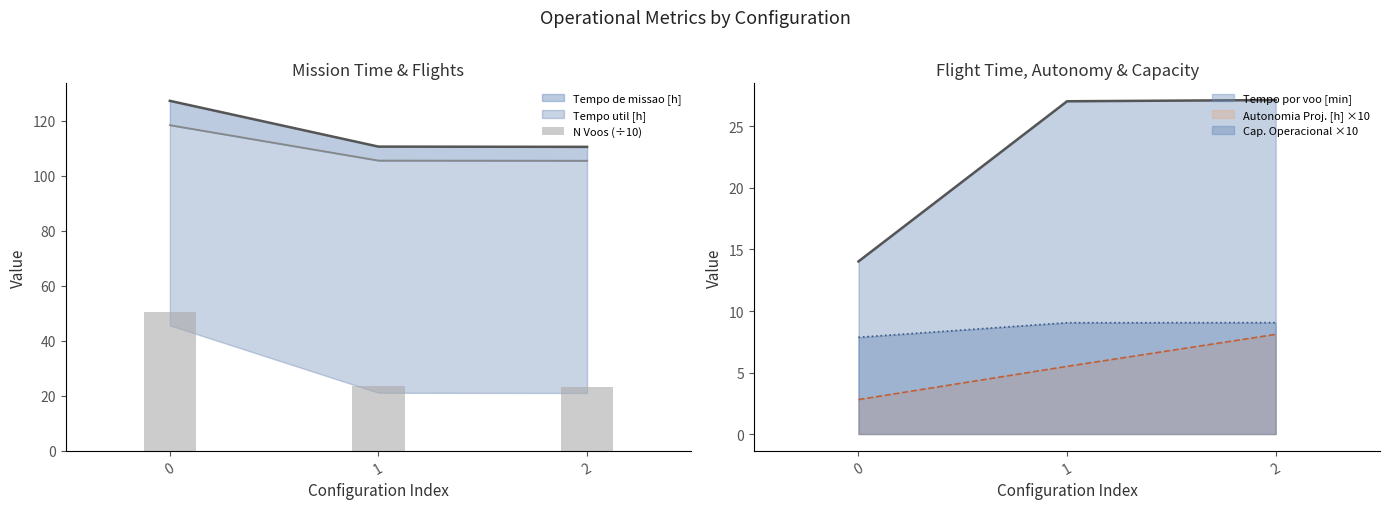

How many categories are shown in the chart?

3